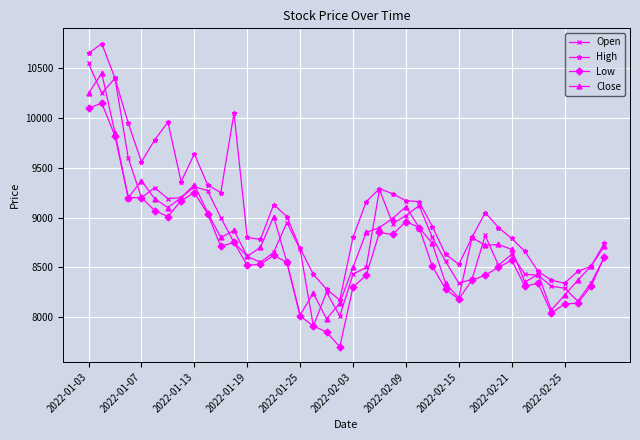

Which series has the largest total across all categories?

High